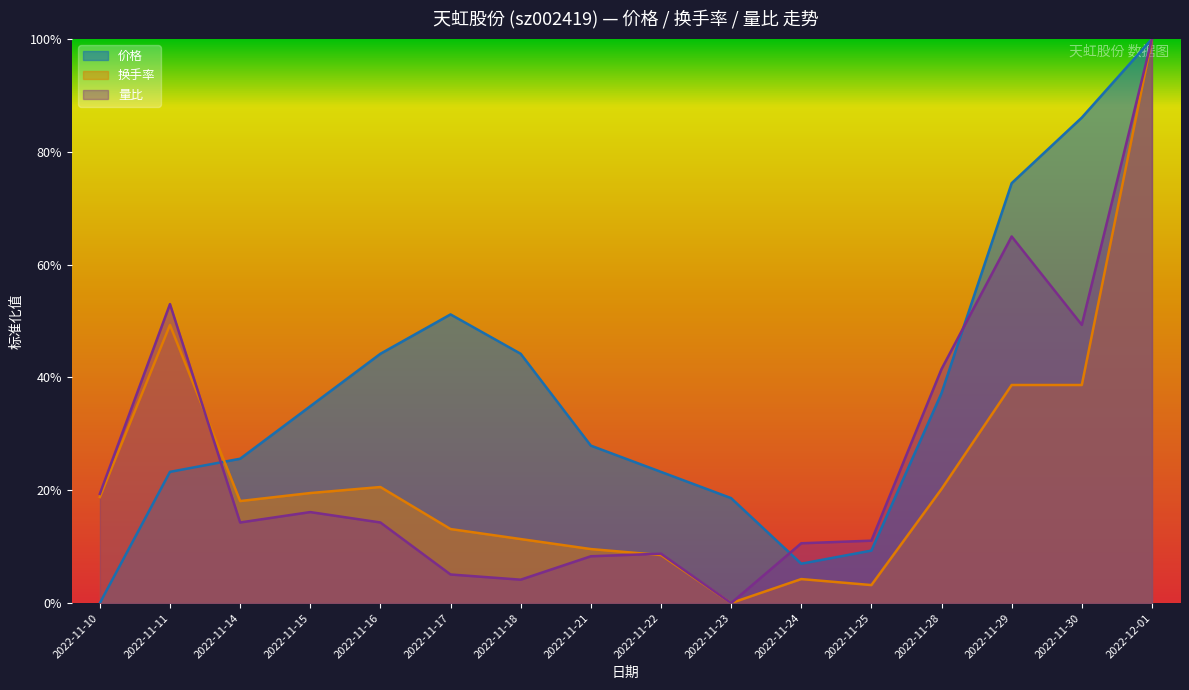

True or false: 换手率 and 价格 intersect in this chart.

True